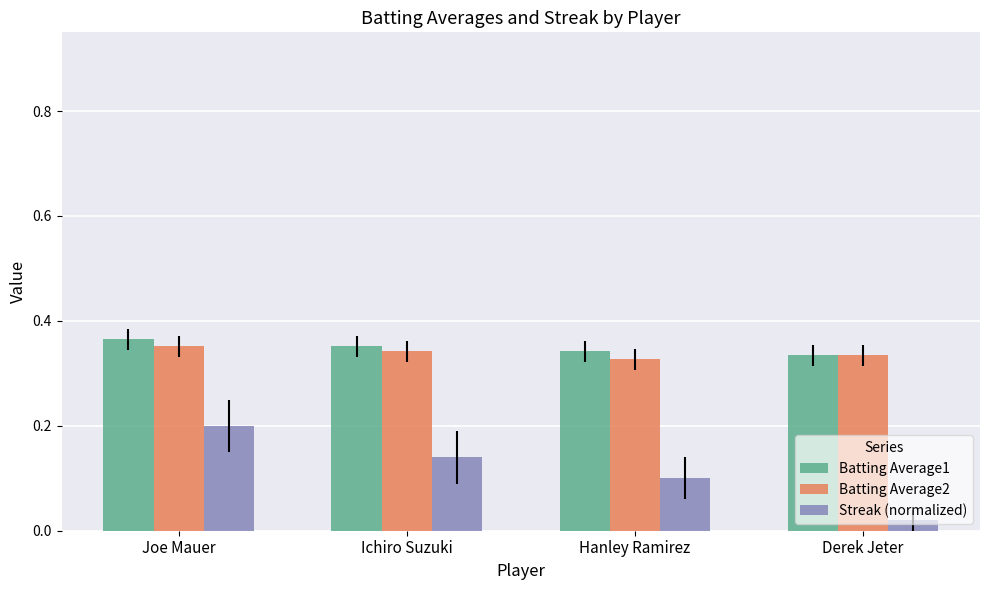

Rank the categories by Streak (normalized) value from highest to lowest.

Joe Mauer, Ichiro Suzuki, Hanley Ramirez, Derek Jeter